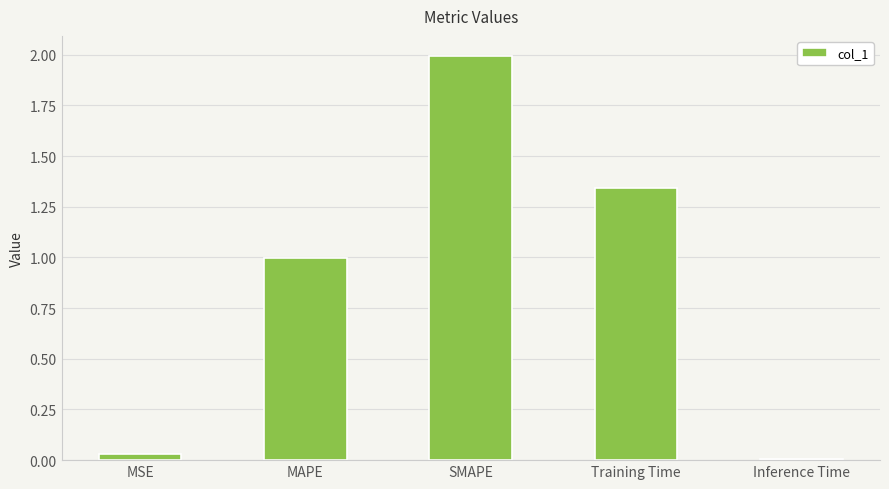

What position from the left is Training Time?

4